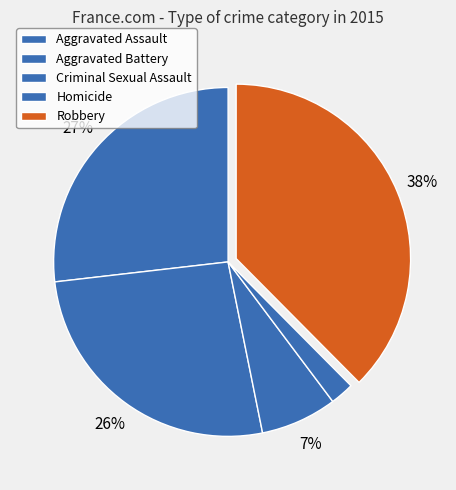

Count the number of slices in the pie.

5